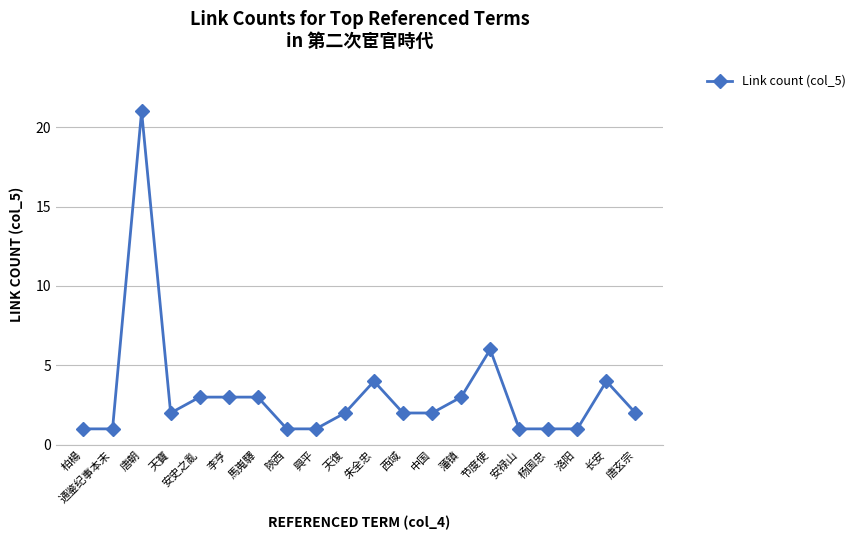

At which category does the data reach its first local peak?

唐朝